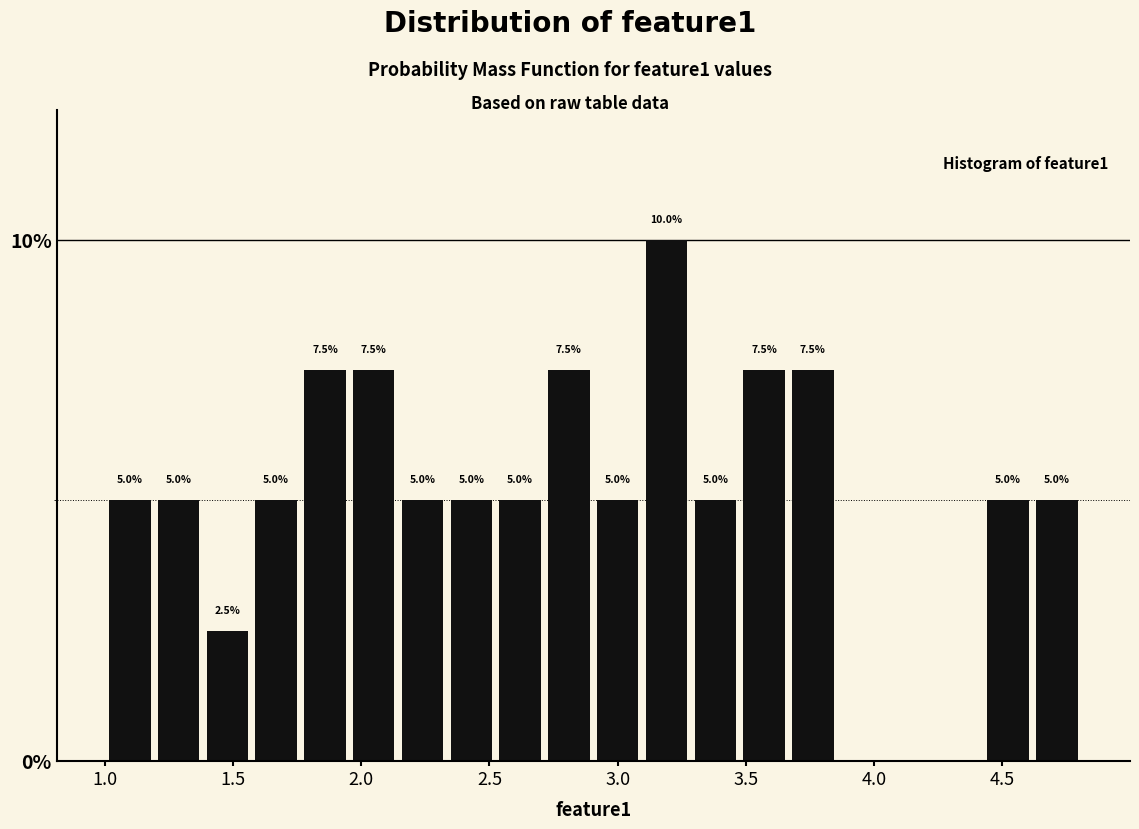

Read against the x-axis, roughly where is the centre of the tallest bar?

3.20